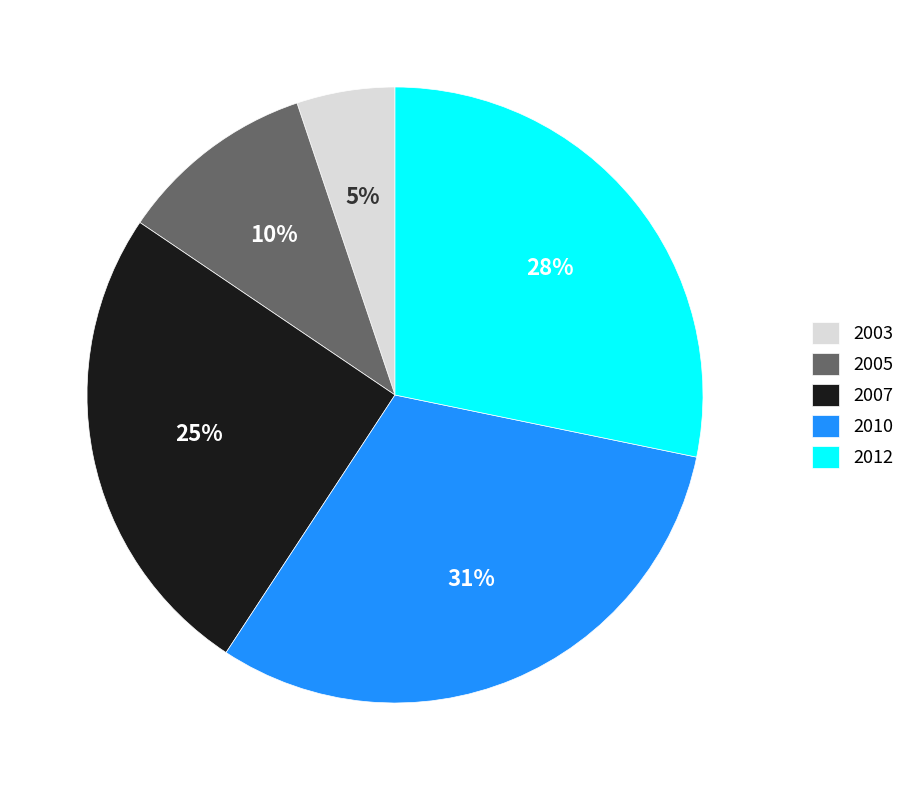

Is it true that 2007 is 25% of the pie?

True